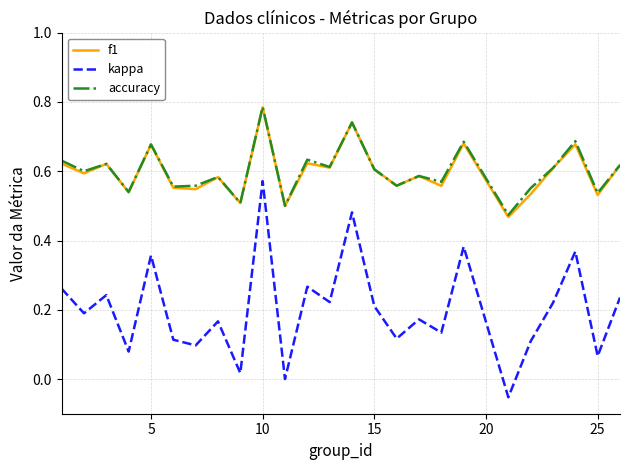

True or false: kappa and f1 cross at least once.

False